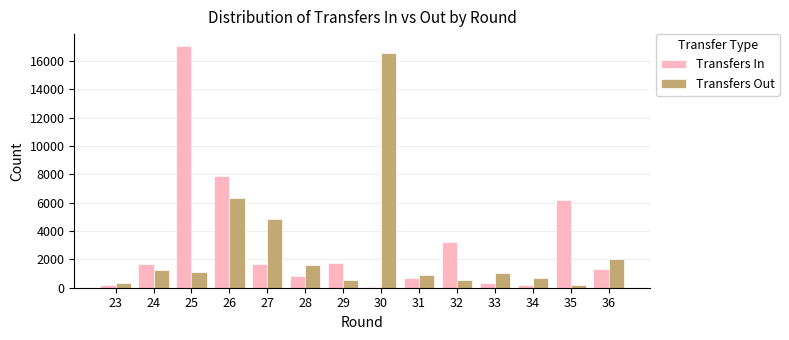

What is the highest value of the Transfers Out series?

16579